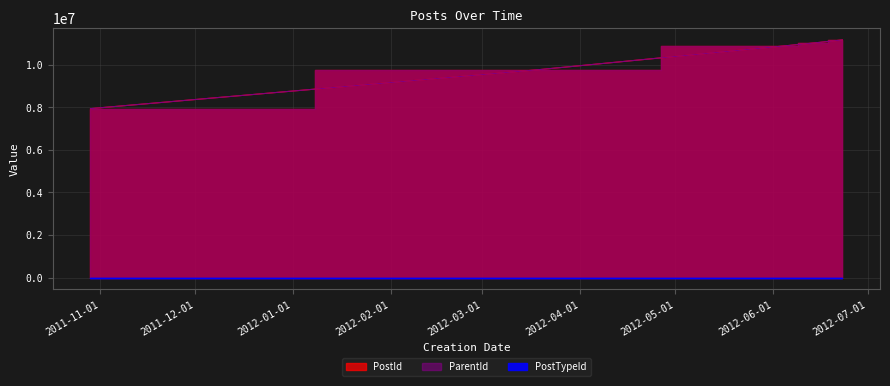

Reading right to left, what are all the values shown in this chart?

PostId: 2012-06-23=11168925	2012-06-14=11026583	2012-06-04=10879366	2012-03-19=9772966	2011-10-29=7940227
ParentId: 2012-06-23=11168925	2012-06-14=11026583	2012-06-04=10879210	2012-03-19=9772824	2011-10-29=7940173
PostTypeId: 2012-06-23=1	2012-06-14=1	2012-06-04=2	2012-03-19=2	2011-10-29=2